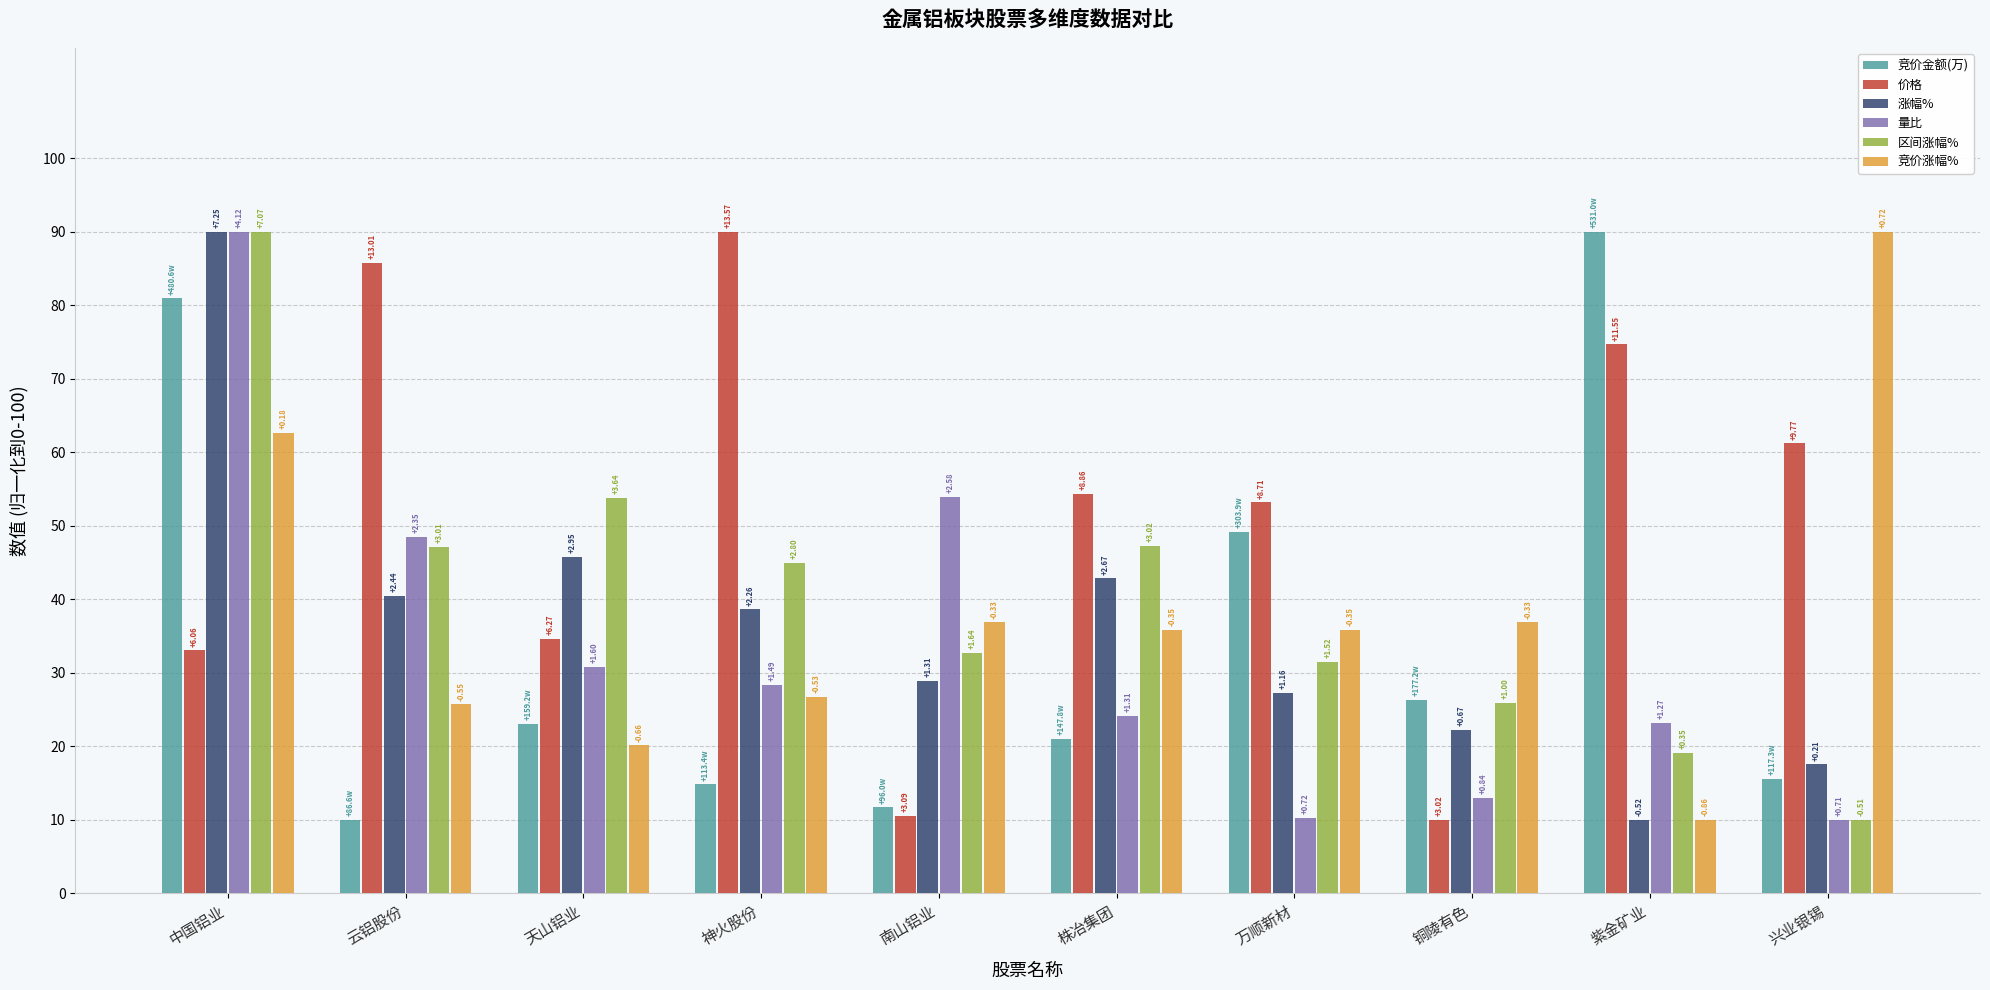

At how many categories does at least one series exceed 87?

4